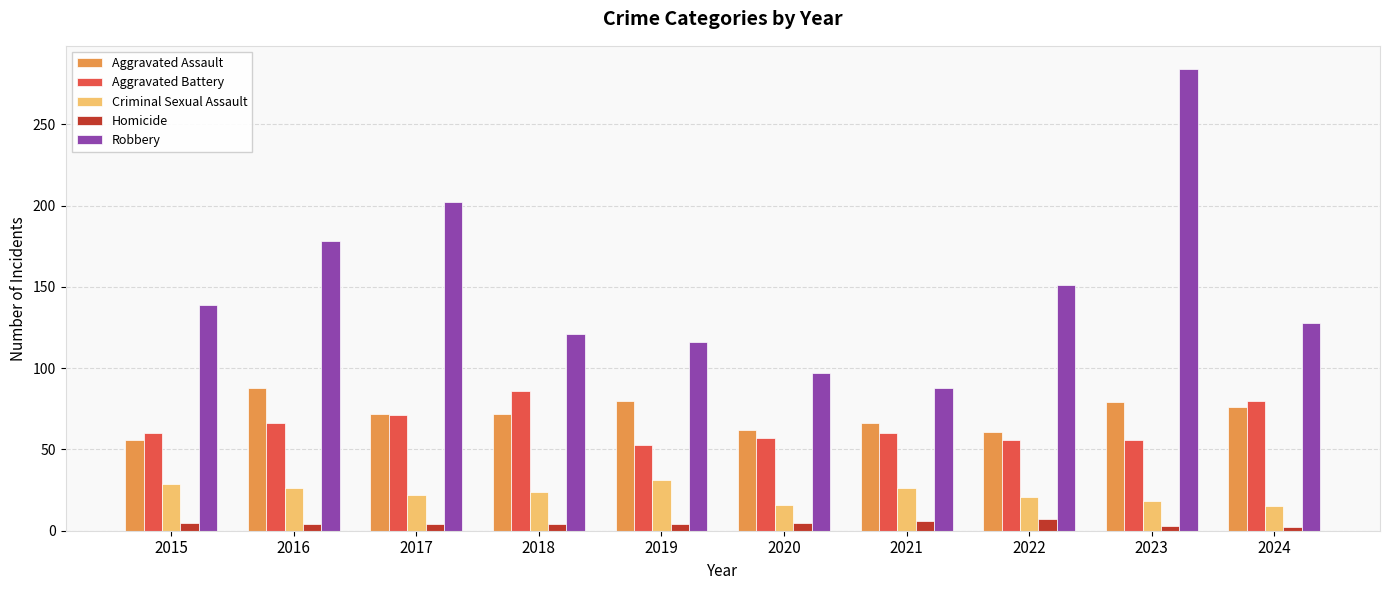

Count the Homicide values in the range 4 to 5.

6